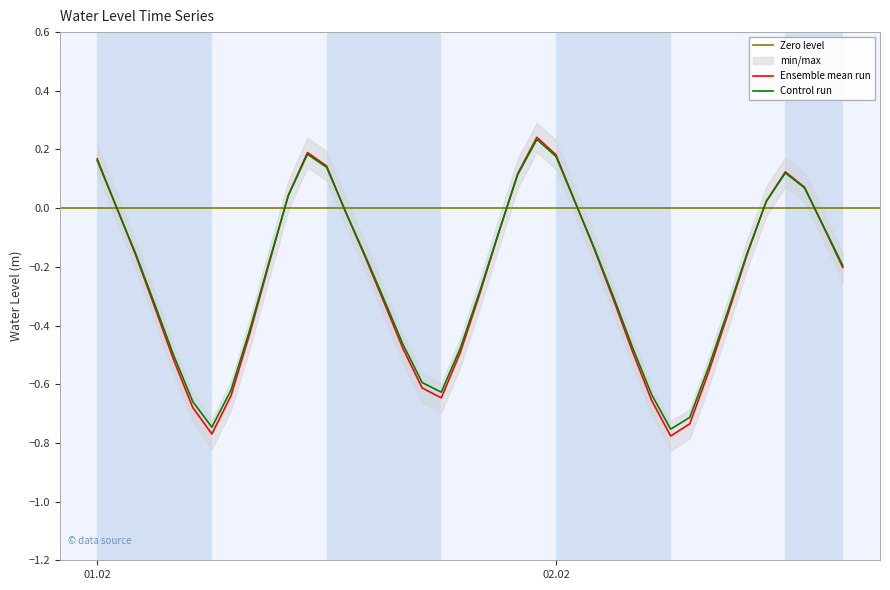

Rank the categories by value from lowest to highest.

2024-02-02 06:00:00, 2024-02-01 06:00:00, 2024-02-02 07:00:00, 2024-02-01 05:00:00, 2024-02-02 05:00:00, 2024-02-01 18:00:00, 2024-02-01 07:00:00, 2024-02-01 17:00:00, 2024-02-02 08:00:00, 2024-02-01 04:00:00, 2024-02-01 19:00:00, 2024-02-02 04:00:00, 2024-02-01 16:00:00, 2024-02-01 08:00:00, 2024-02-02 09:00:00, 2024-02-01 03:00:00, 2024-02-01 15:00:00, 2024-02-02 03:00:00, 2024-02-01 20:00:00, 2024-02-02 15:00:00, 2024-02-01 09:00:00, 2024-02-01 14:00:00, 2024-02-02 10:00:00, 2024-02-01 02:00:00, 2024-02-02 02:00:00, 2024-02-01 21:00:00, 2024-02-02 14:00:00, 2024-02-01 13:00:00, 2024-02-01 01:00:00, 2024-02-02 01:00:00, 2024-02-02 11:00:00, 2024-02-01 10:00:00, 2024-02-02 13:00:00, 2024-02-01 22:00:00, 2024-02-02 12:00:00, 2024-02-01 12:00:00, 2024-02-01 00:00:00, 2024-02-02 00:00:00, 2024-02-01 11:00:00, 2024-02-01 23:00:00